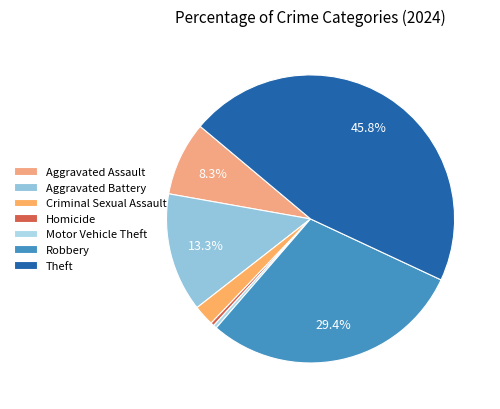

Which slice is the largest?

Theft